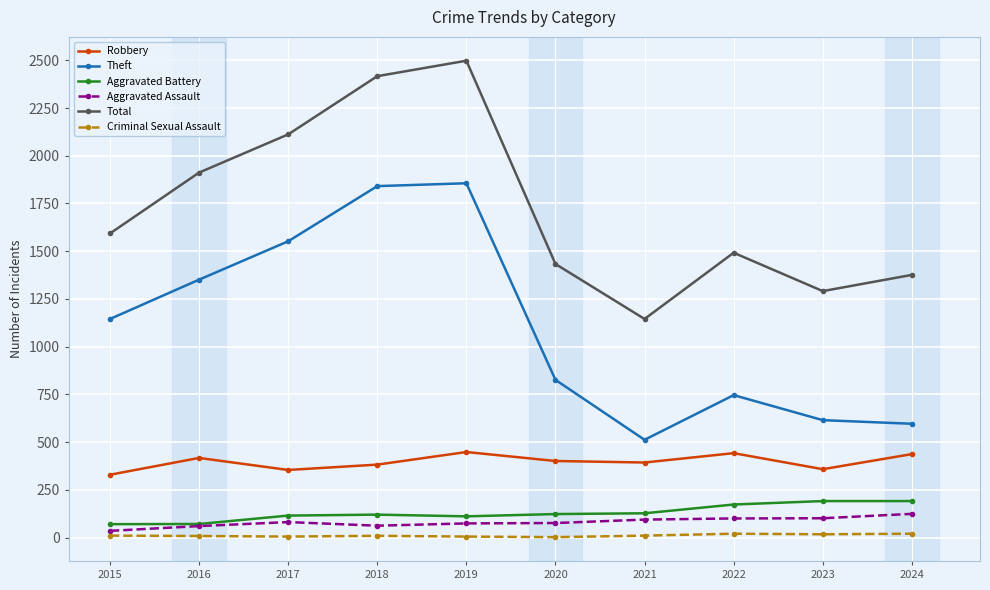

True or false: Theft has more than 2 interior local peaks.

False